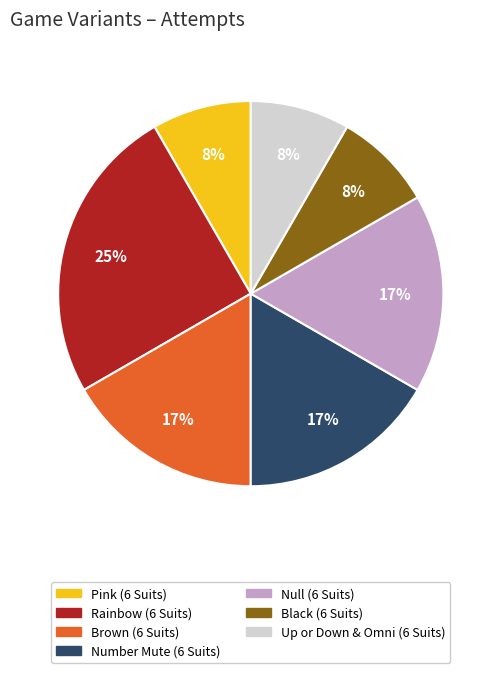

Between Rainbow (6 Suits) and Pink (6 Suits), which is larger?

Rainbow (6 Suits)